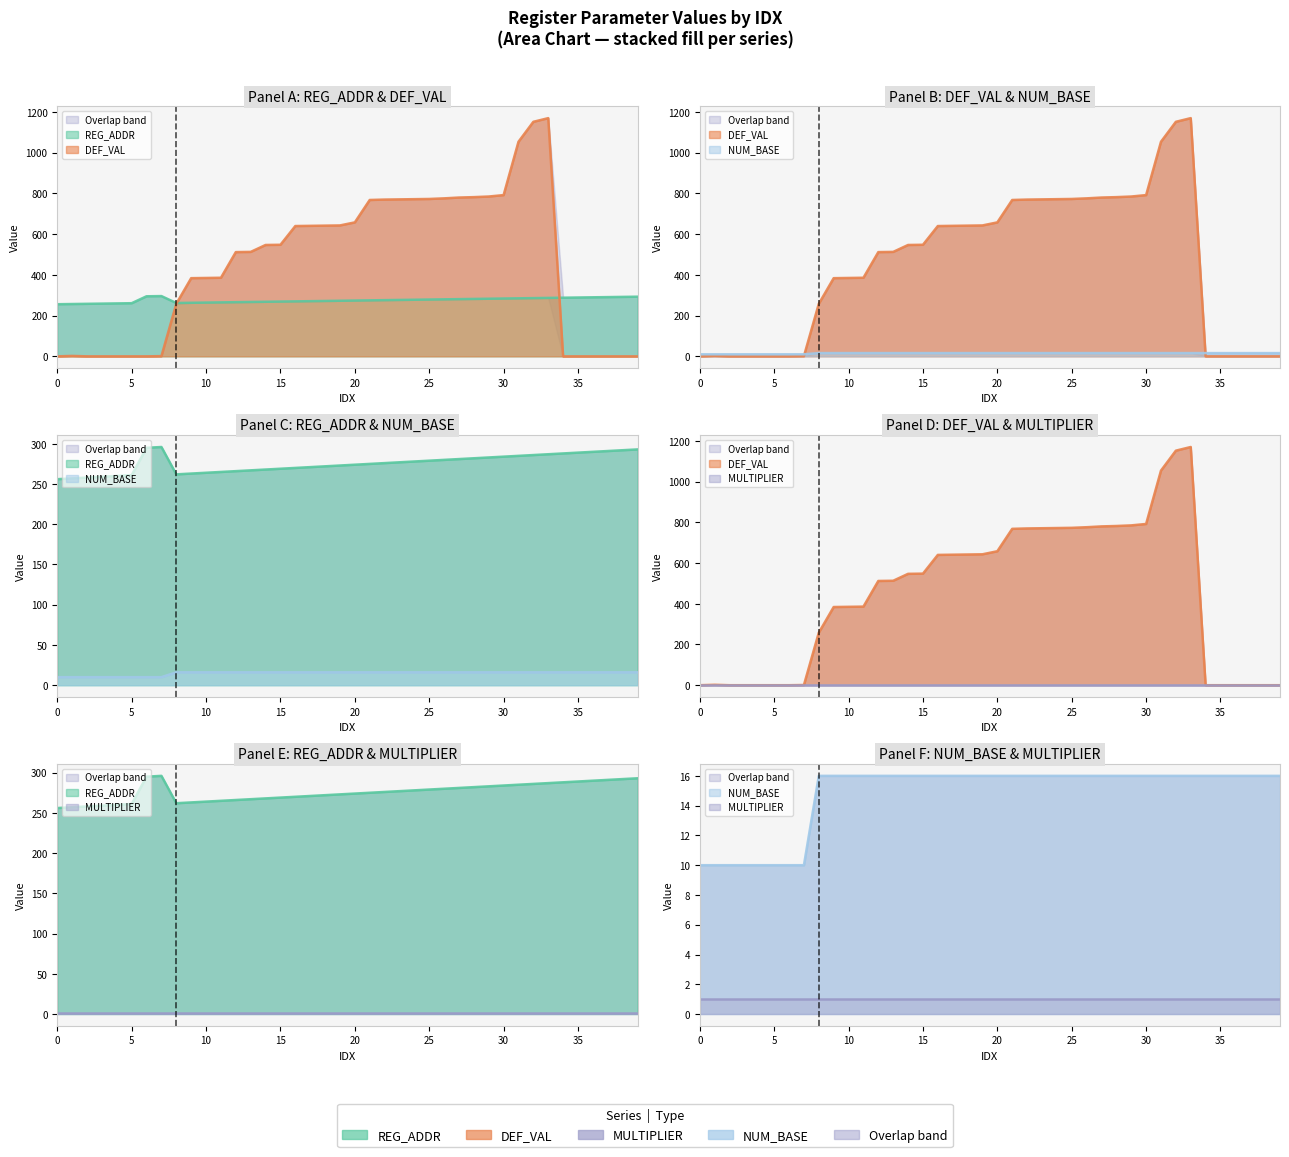

Which series has the largest range (max minus min)?

DEF_VAL